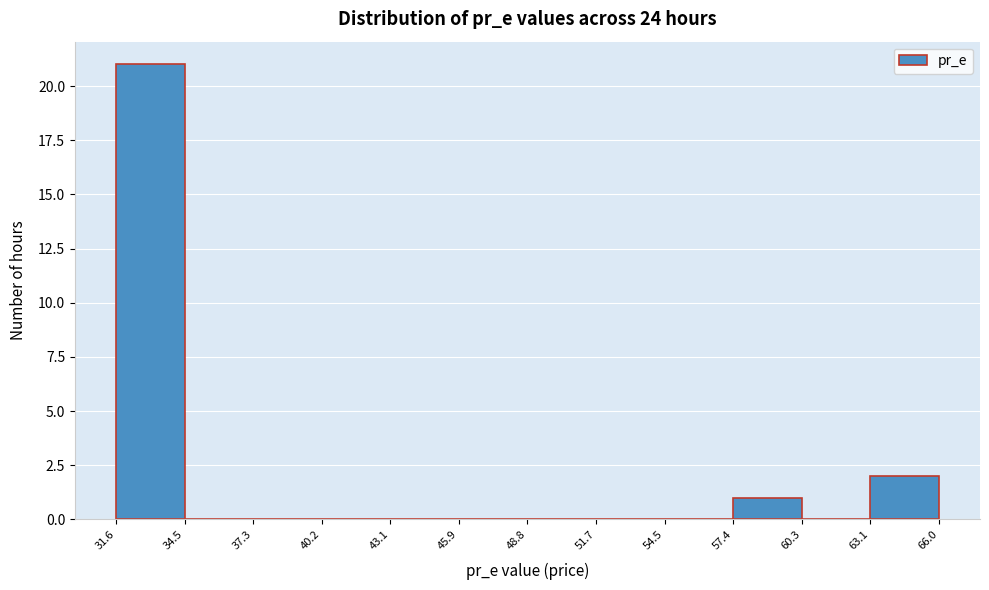

Reading left to right, list every bar in this chart as the range it spans on the x-axis followed by its height. The values are not printed on the chart, so give them approximately, as read against the axis.

31.6 to 34.5: 21
34.5 to 37.3: 0
37.3 to 40.2: 0
40.2 to 43.1: 0
43.1 to 45.9: 0
45.9 to 48.8: 0
48.8 to 51.7: 0
51.7 to 54.5: 0
54.5 to 57.4: 0
57.4 to 60.3: 1
60.3 to 63.1: 0
63.1 to 66.0: 2